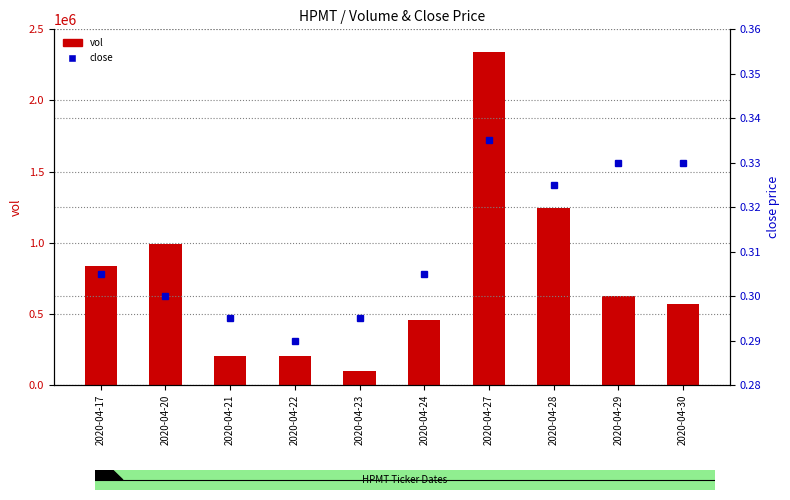

Rank the series by their average value, from highest to lowest.

vol, close